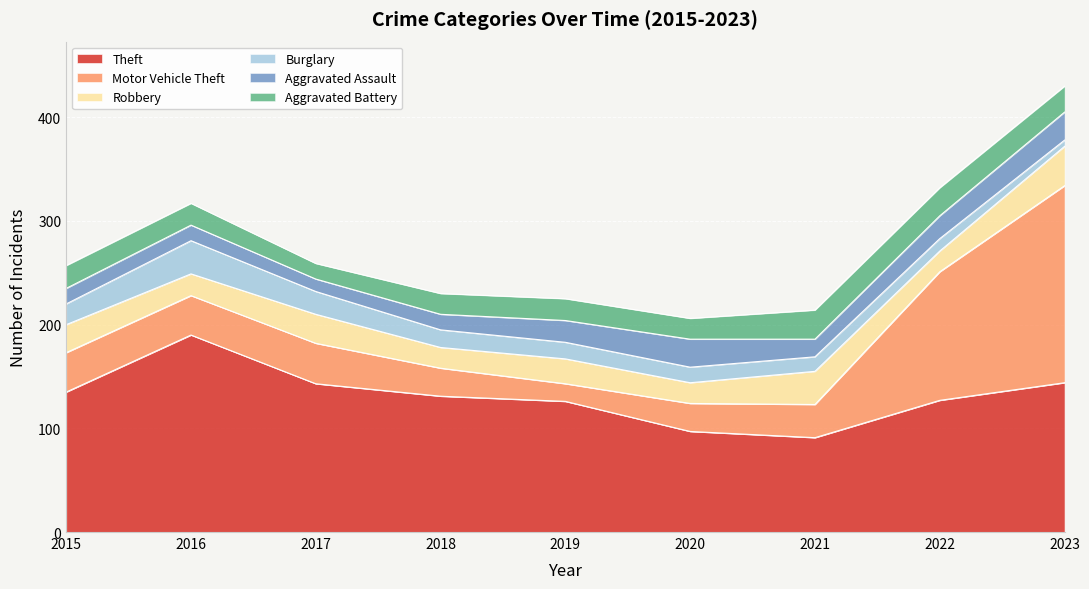

The Aggravated Assault series shows 17 at 2023. True or false?

False